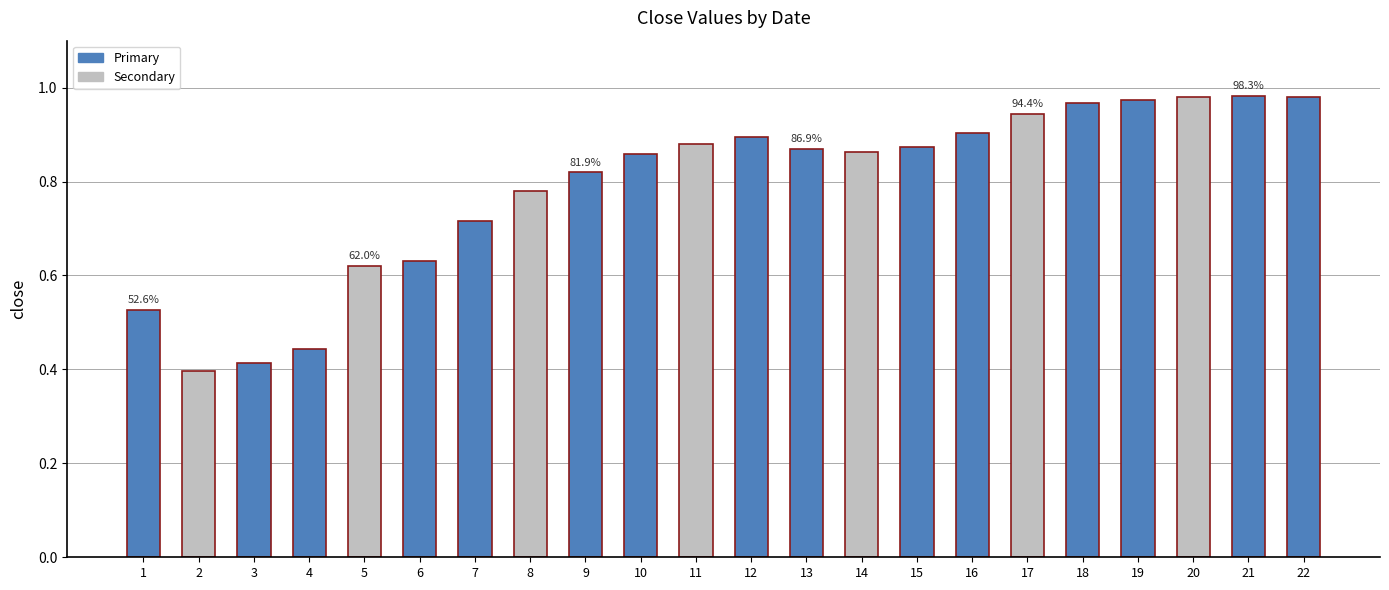

True or false: the data shows 1.5 at 18.

False